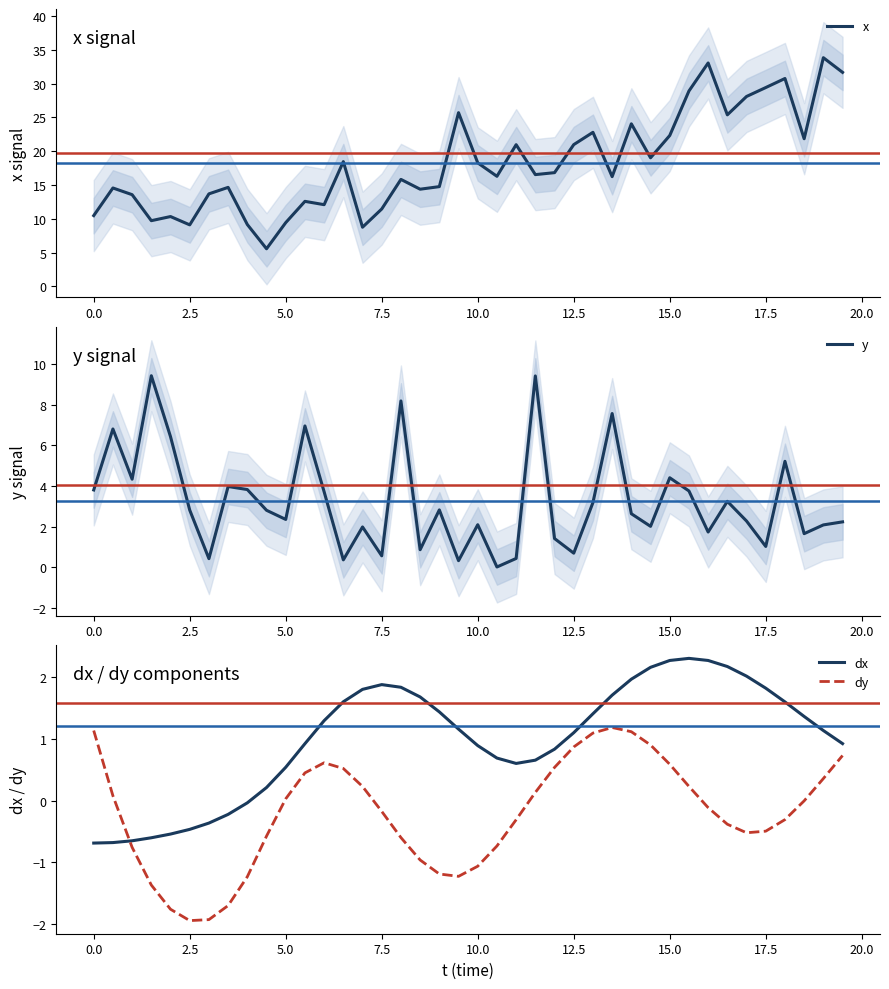

Rank the series by their maximum value, from highest to lowest.

x, y, dx, dy